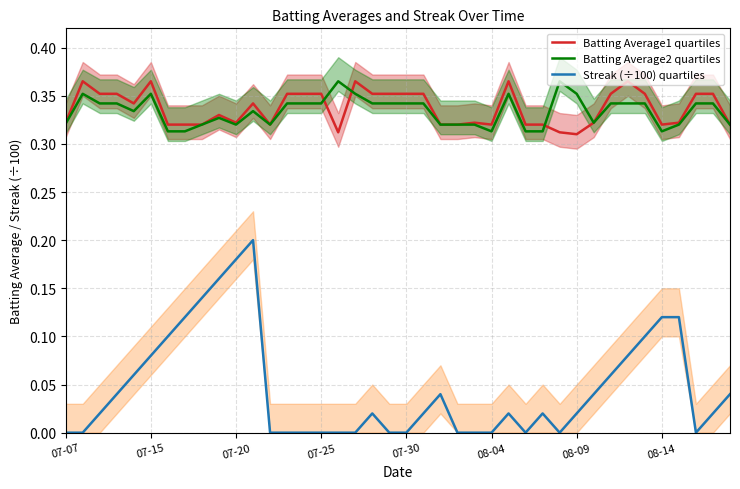

What are all the series names shown in the legend?

Batting Average1 quartiles, Batting Average2 quartiles, Streak (÷100) quartiles